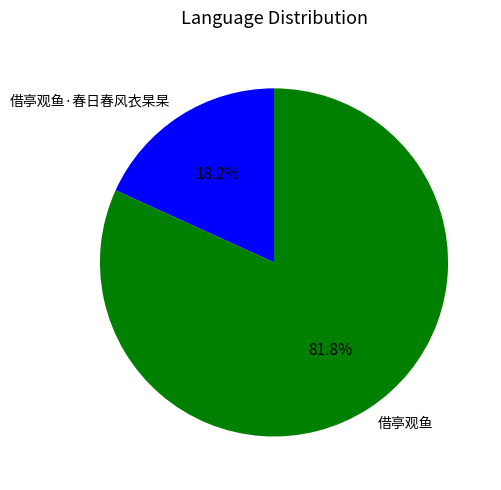

Is it true that 借亭观鱼 is 92% of the pie?

False